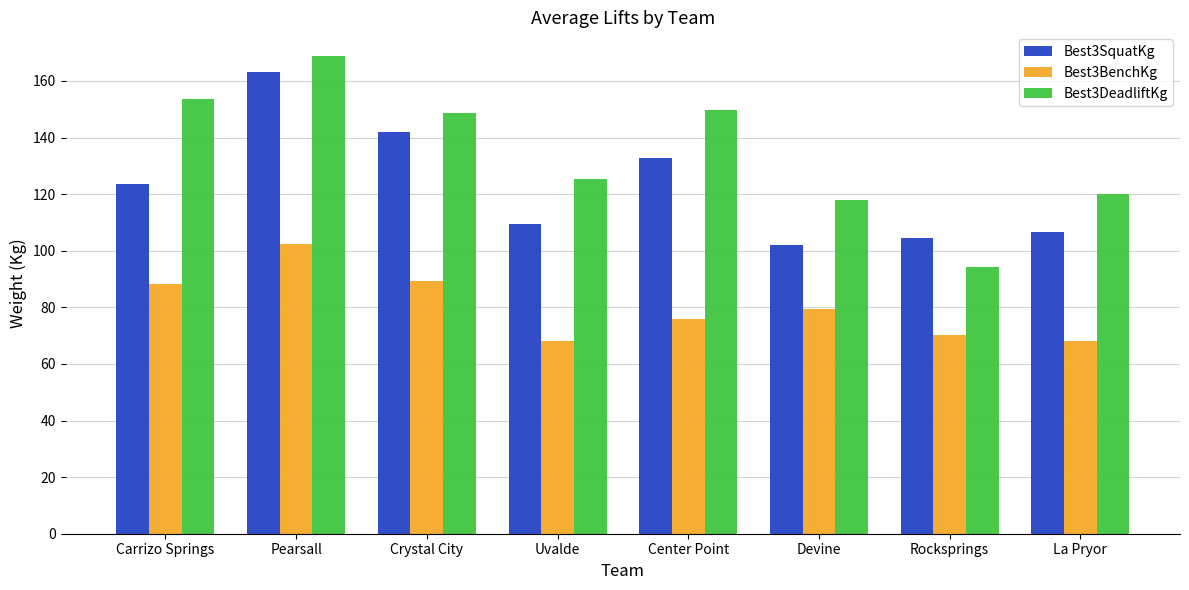

True or false: Best3DeadliftKg has a value of 168.7 at Pearsall.

True